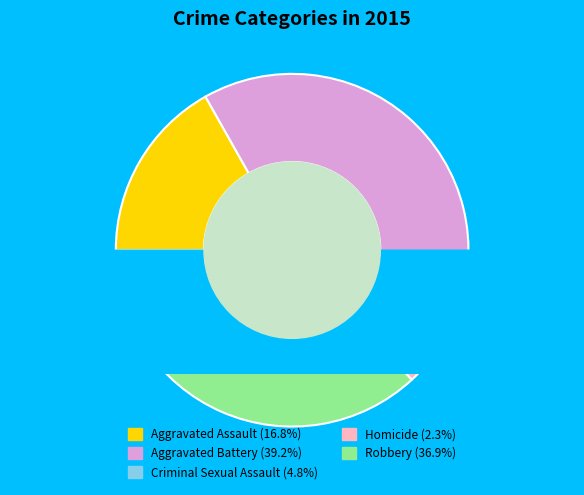

What is the change in value from Aggravated Battery to Criminal Sexual Assault?

-149